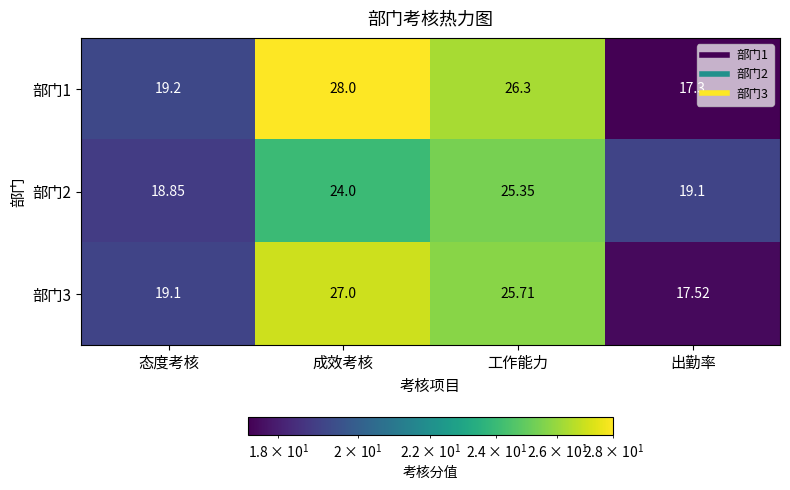

Is the value of 部门3 at 工作能力 greater than the value of 部门2 at 成效考核?

Yes